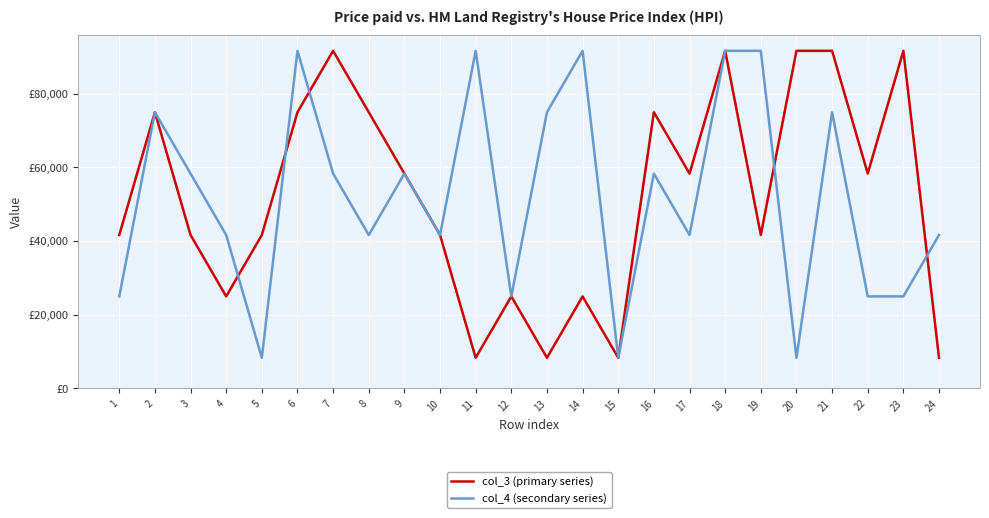

Rank the categories by col_4 (secondary series) value from lowest to highest.

5, 15, 20, 1, 12, 22, 23, 4, 8, 10, 17, 24, 3, 7, 9, 16, 2, 13, 21, 6, 11, 14, 18, 19